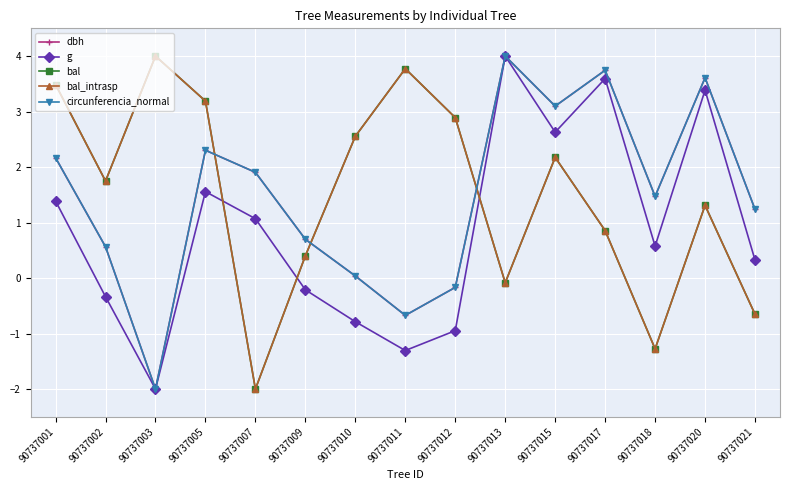

Does the chart have visible grid lines?

Yes